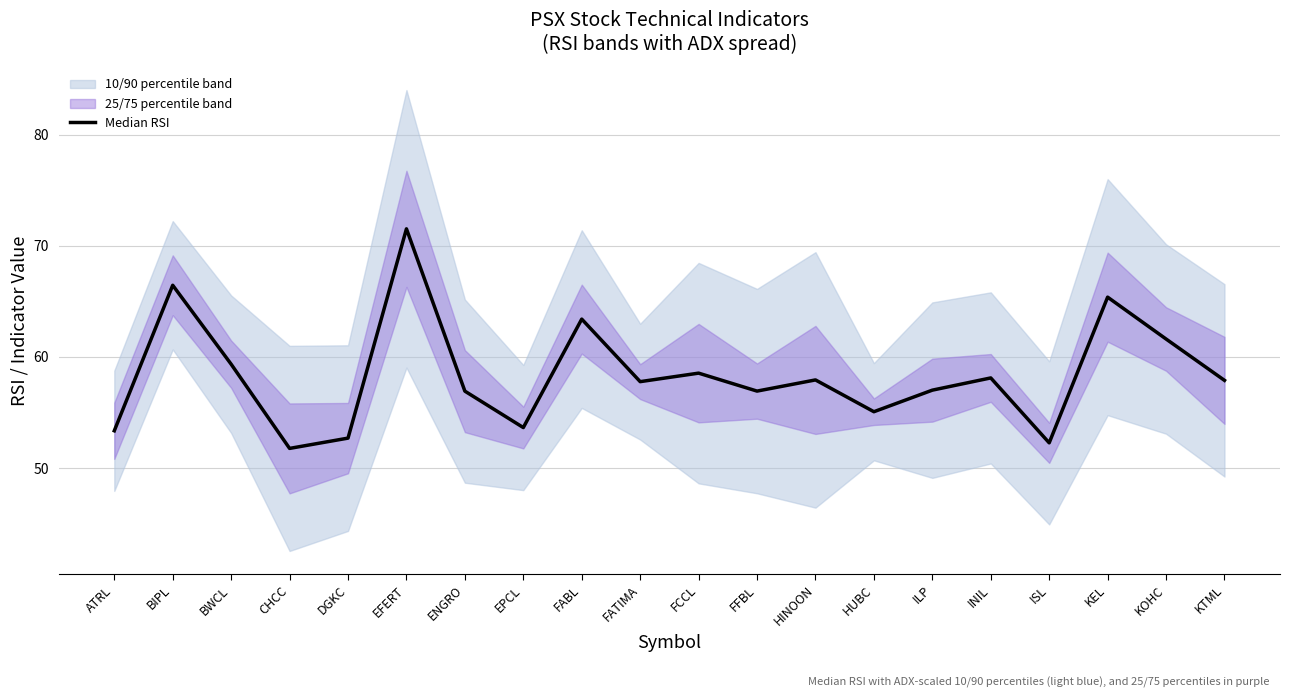

Reading right to left, what are all the values shown in this chart?

KTML=57.9	KOHC=61.6	KEL=65.4	ISL=52.3	INIL=58.1	ILP=57.0	HUBC=55.1	HINOON=57.9	FFBL=56.9	FCCL=58.5	FATIMA=57.8	FABL=63.4	EPCL=53.6	ENGRO=56.9	EFERT=71.5	DGKC=52.7	CHCC=51.8	BWCL=59.3	BIPL=66.4	ATRL=53.3